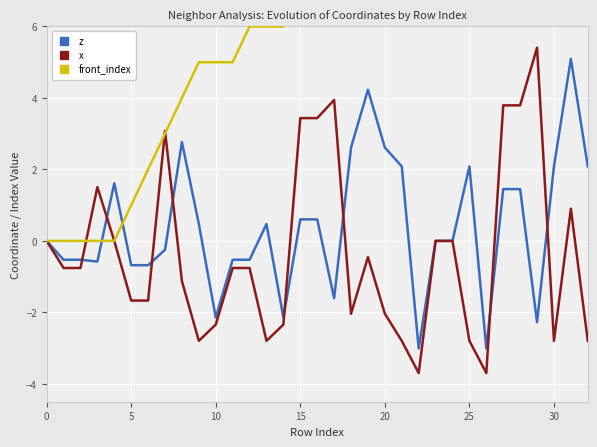

How many data points in front_index are above 7?

15